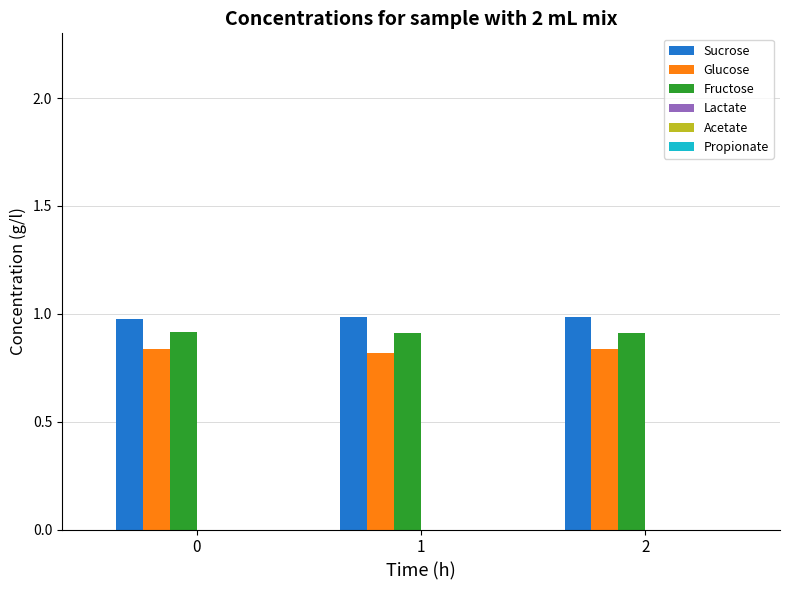

List the series in order of their peak value, lowest first.

Glucose, Fructose, Sucrose